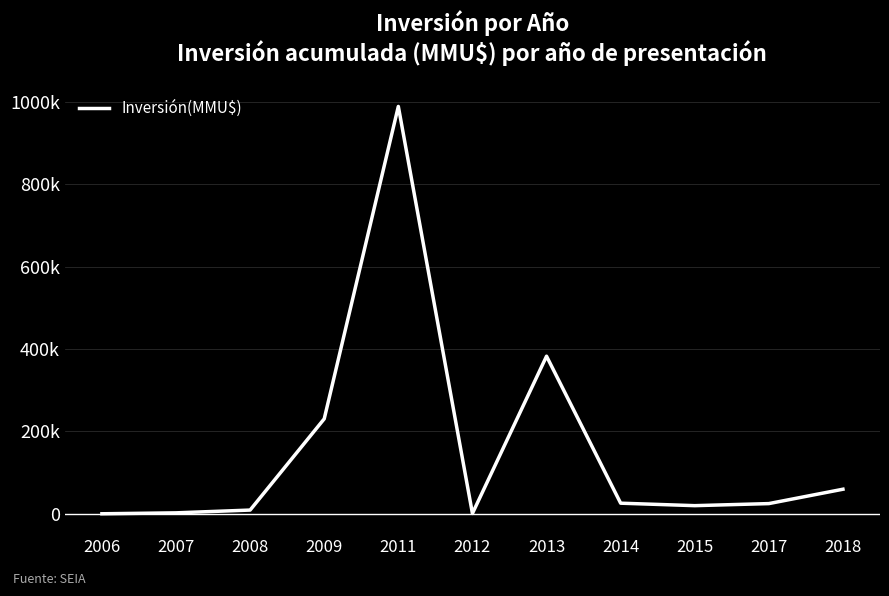

Does the chart display data point markers on the line(s)?

No